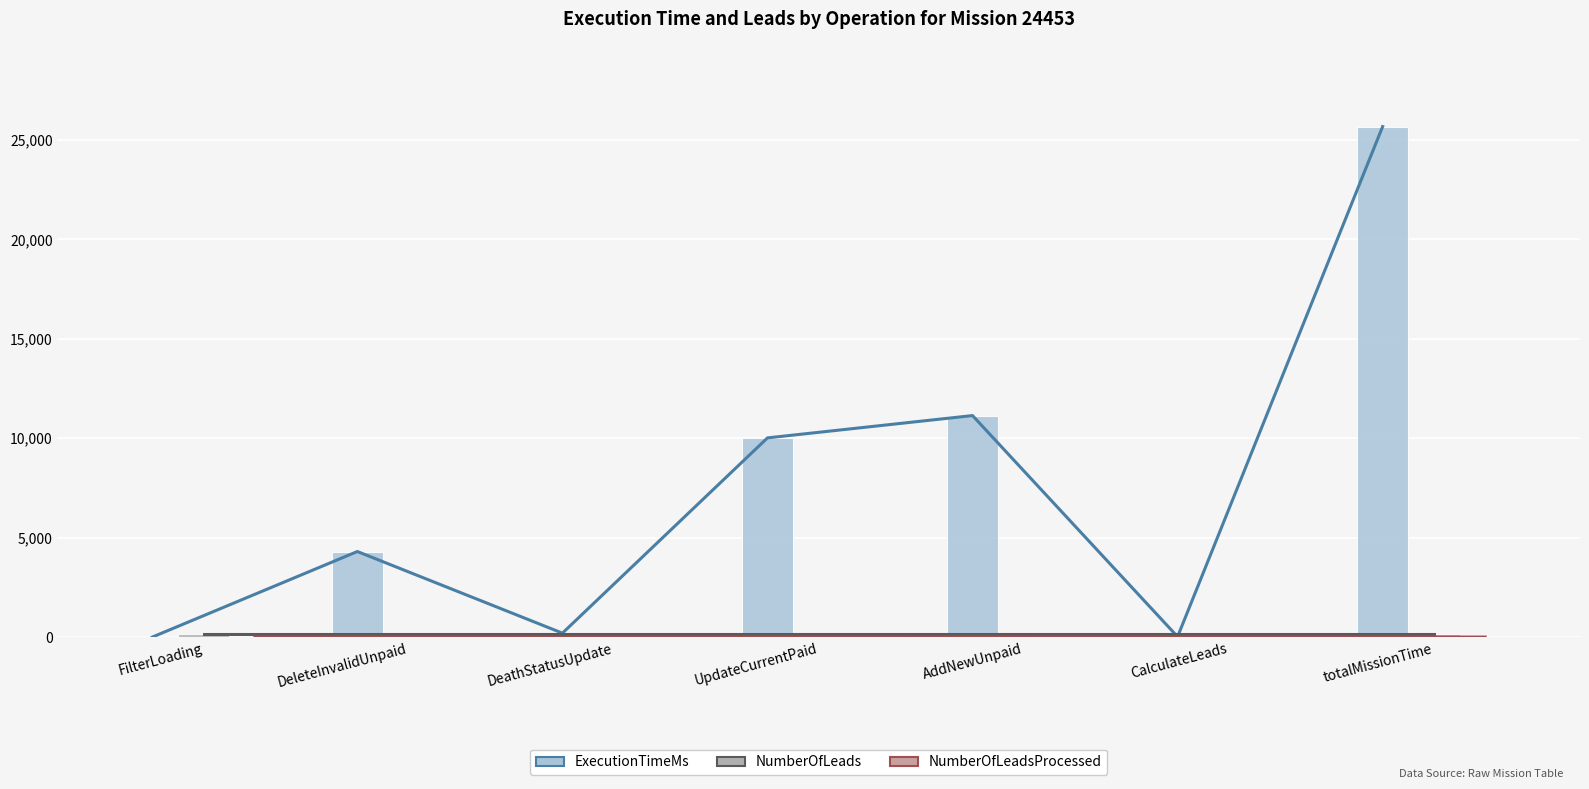

What is the total value across all series at FilterLoading?

162